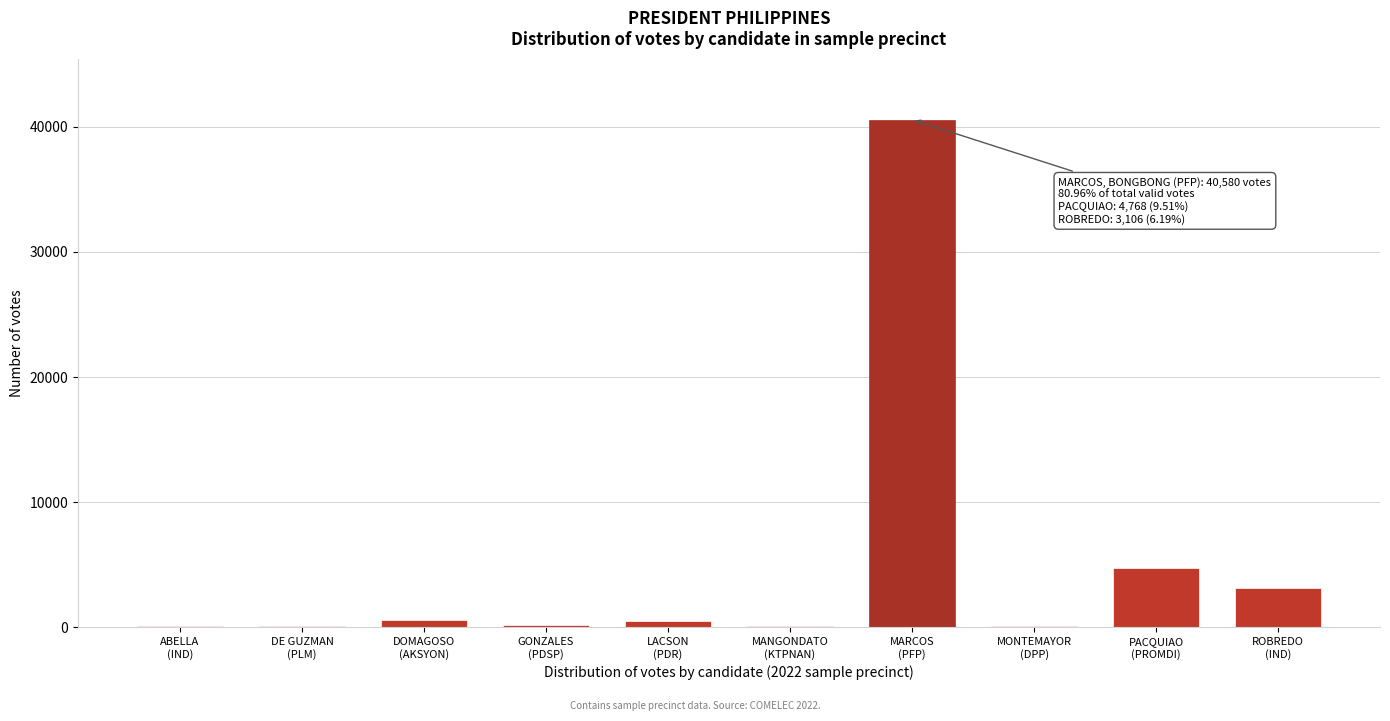

What is the maximum value shown in the chart?

40580